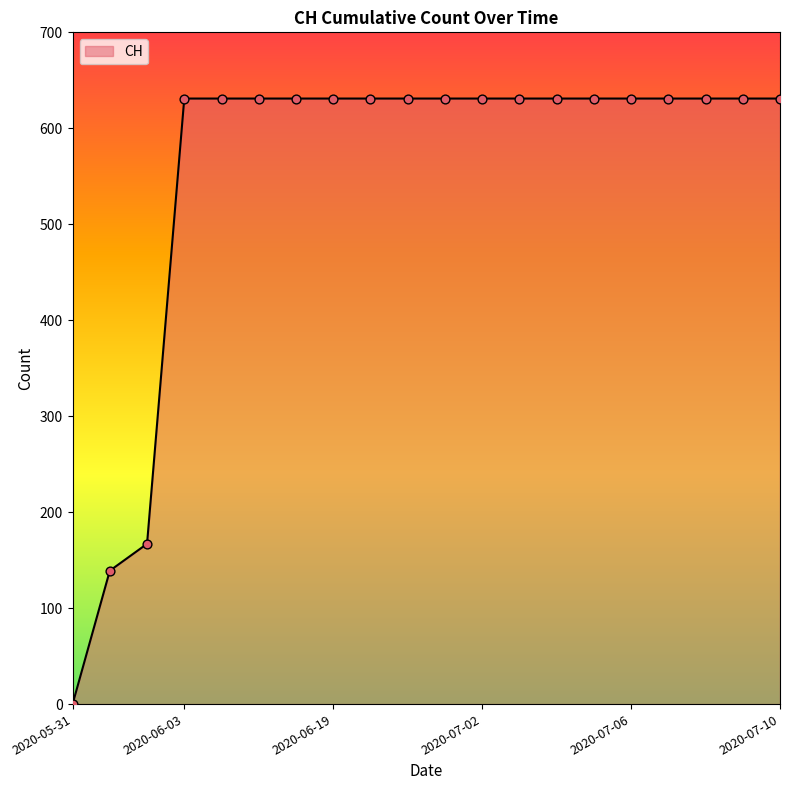

What is the difference between the maximum and minimum values?

631